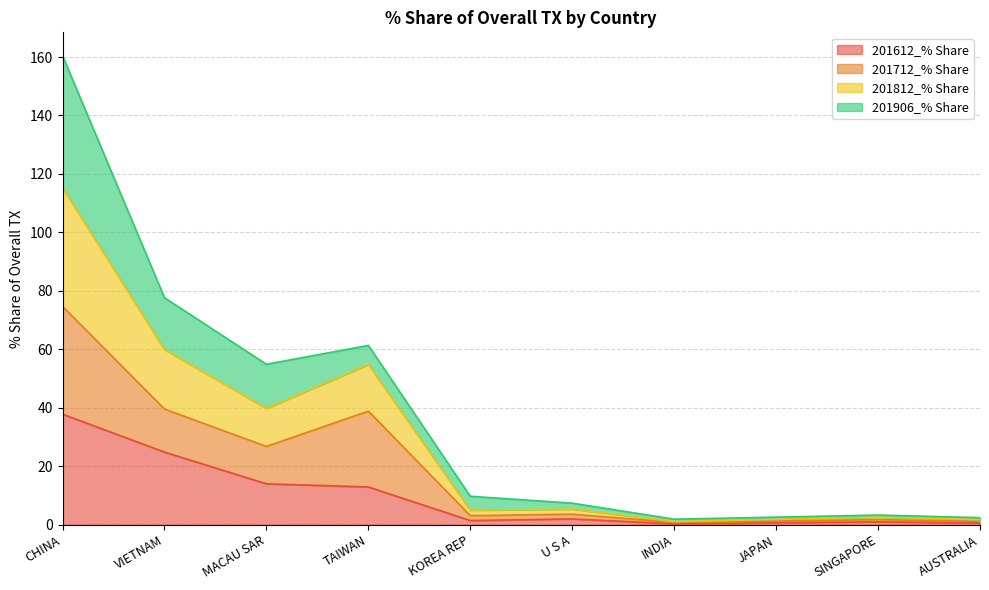

At which label does 201612_% Share reach its peak?

CHINA